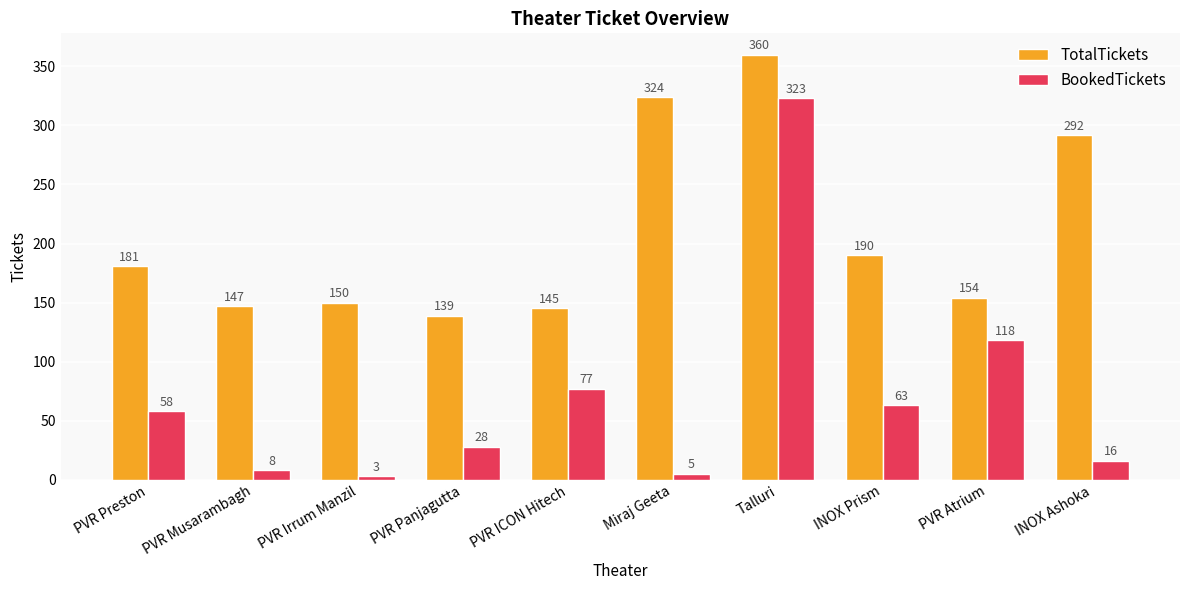

What is the label of the 8th bar from the right?

PVR Irrum Manzil